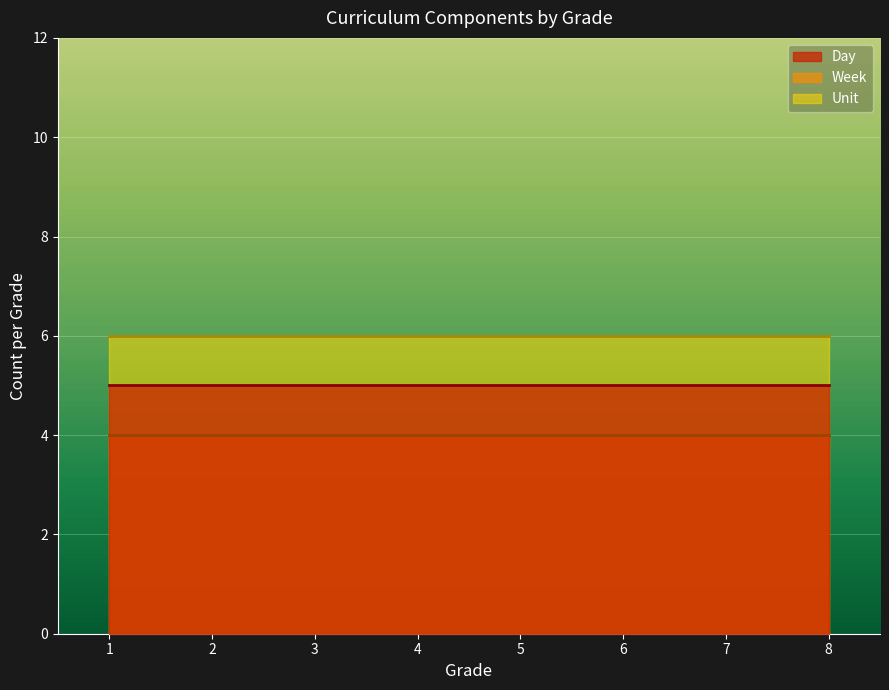

Reading left to right, what are all the values shown in this chart?

Day: 1=5	2=5	3=5	4=5	5=5	6=5	7=5	8=5
Unit: 1=6	2=6	3=6	4=6	5=6	6=6	7=6	8=6
Week: 1=4	2=4	3=4	4=4	5=4	6=4	7=4	8=4